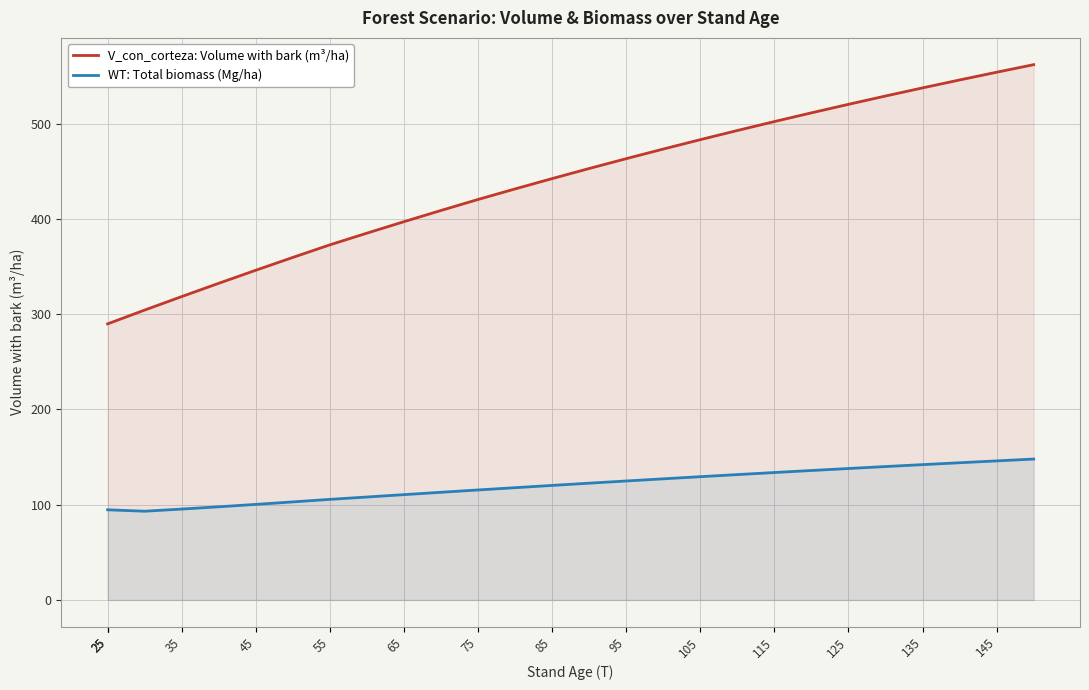

True or false: V_con_corteza: Volume with bark (m³/ha) and WT: Total biomass (Mg/ha) cross at least once.

False